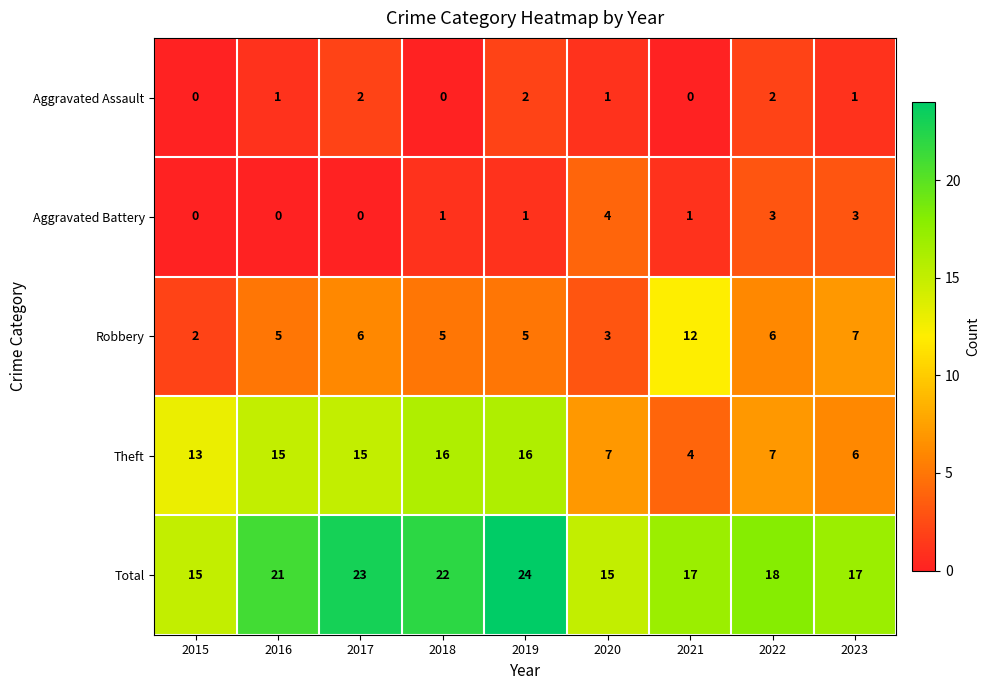

Rank the series at 2019 from lowest to highest value.

Aggravated Battery, Aggravated Assault, Robbery, Theft, Total